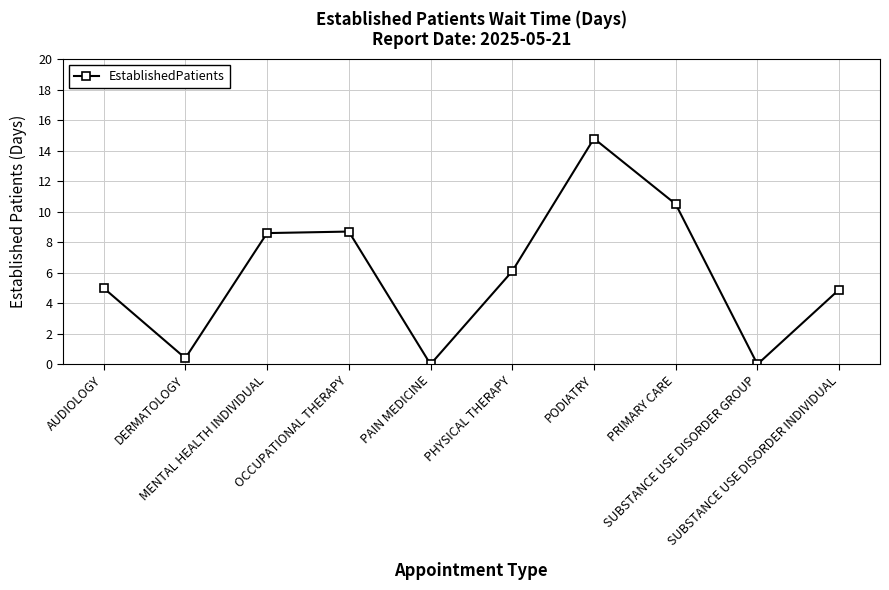

The chart shows a value of 2.9 at SUBSTANCE USE DISORDER INDIVIDUAL. True or false?

False